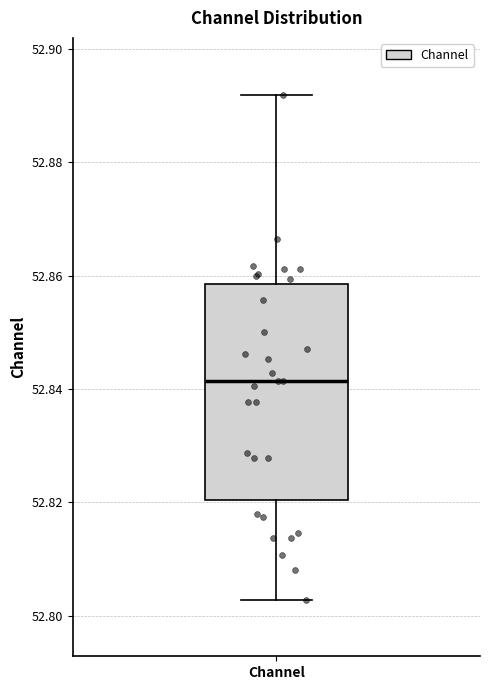

Read this box plot against the y-axis: the position of the median line, the range covered by the box, and the ends of both whiskers. The values are not printed on the chart, so give them approximately, as read against the axis.

median 52.842, box 52.820 to 52.858, whiskers 52.802 to 52.892